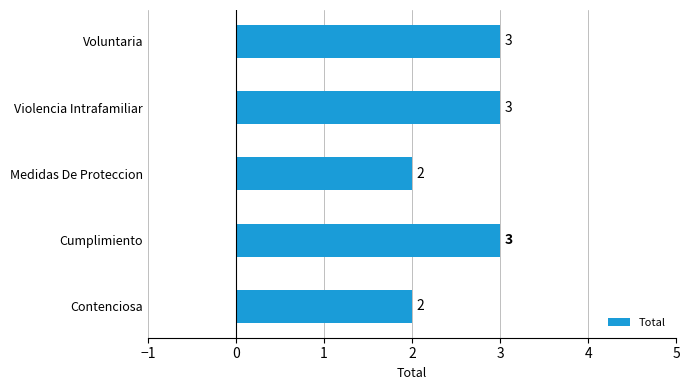

What is the greatest value displayed?

3